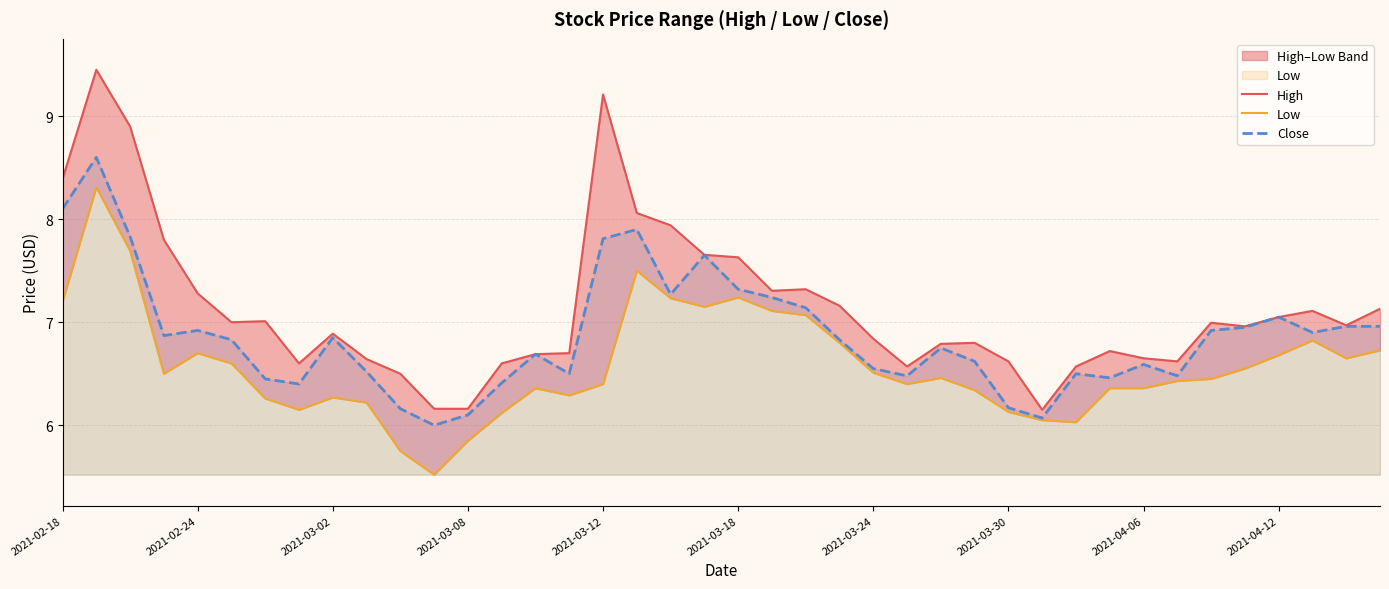

List the series in order of their overall mean, lowest first.

Low, Close, High